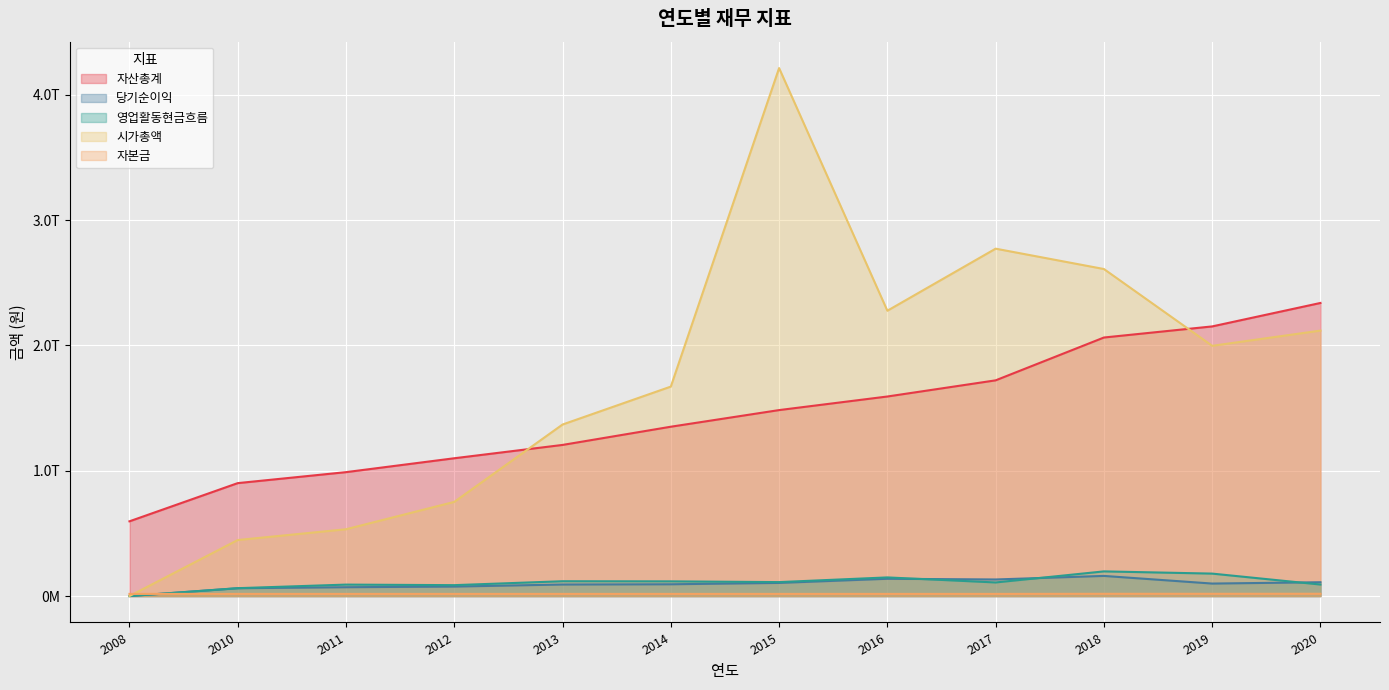

What are all the series names shown in the legend?

자산총계, 당기순이익, 영업활동현금흐름, 시가총액, 자본금